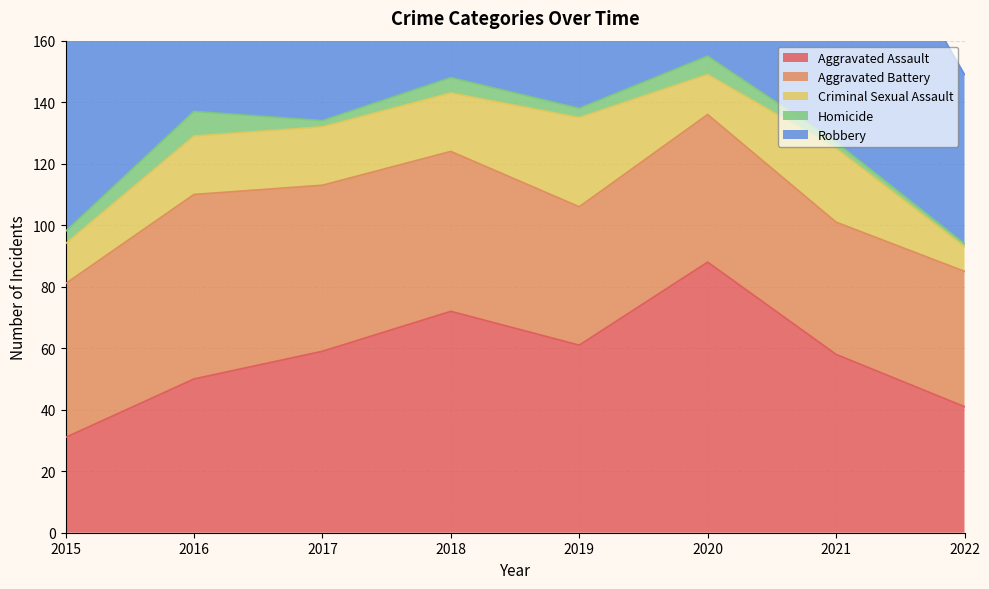

At which label is Robbery closest to 92?

2020